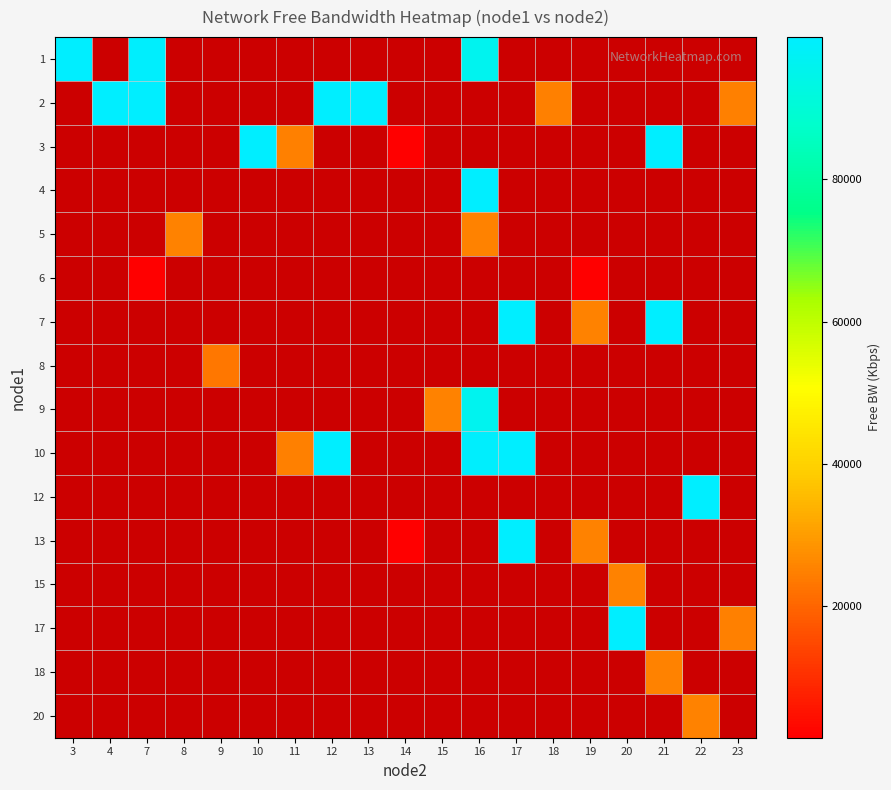

What is the maximum value shown in the chart?

99999.8